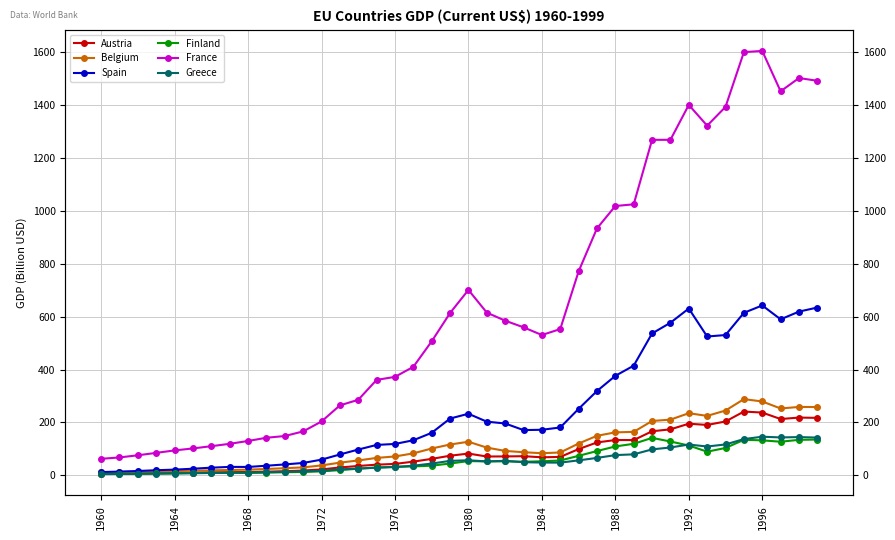

What position from the right is 19?

21